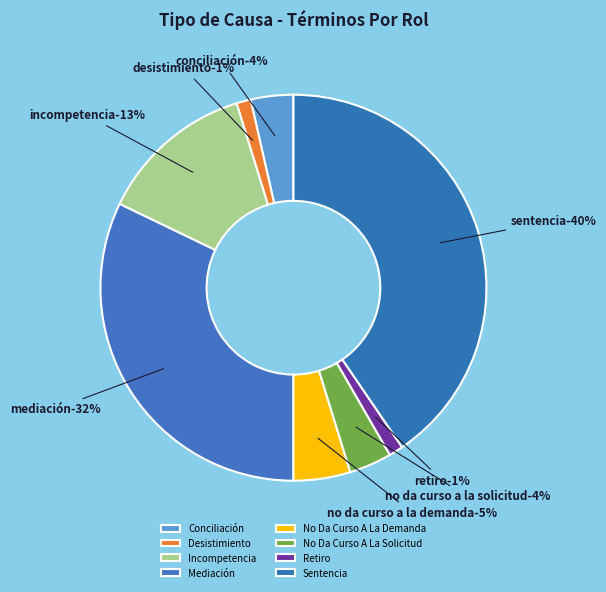

Is it true that Desistimiento is 14% of the pie?

False